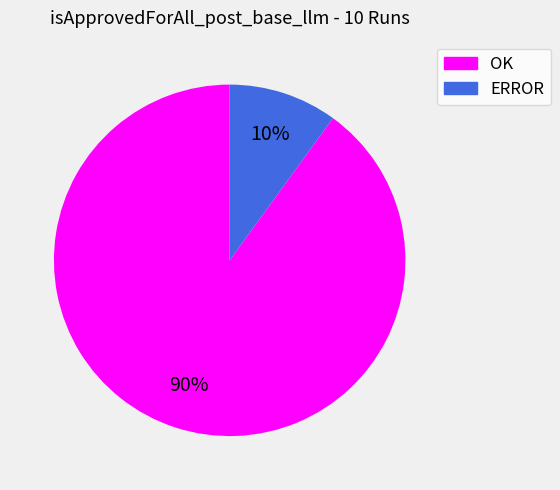

To the nearest percent, what is the difference between the largest and smallest slice percentages?

80%